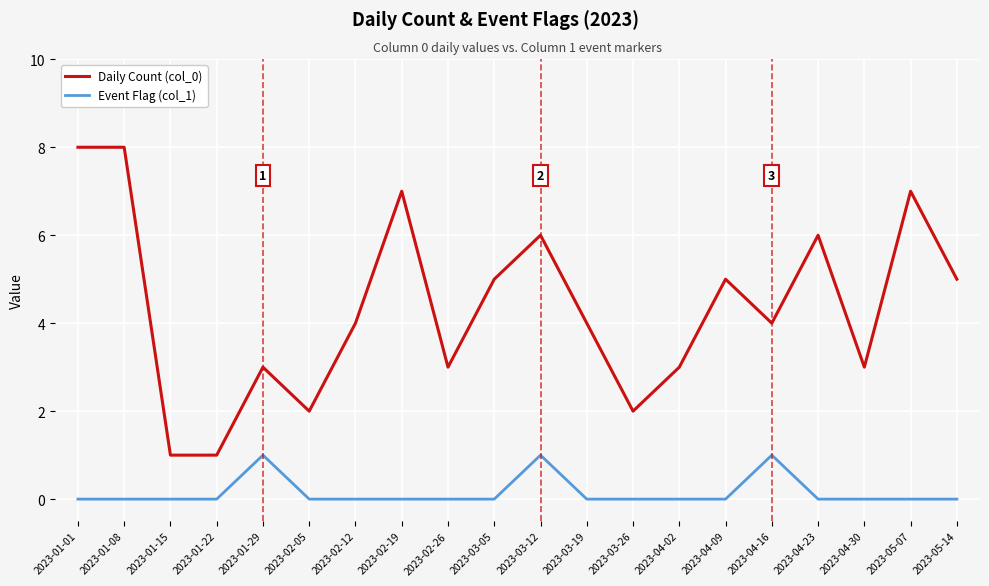

What is the sum of the Daily Count (col_0) values at 2023-03-05 and 2023-01-29?

8